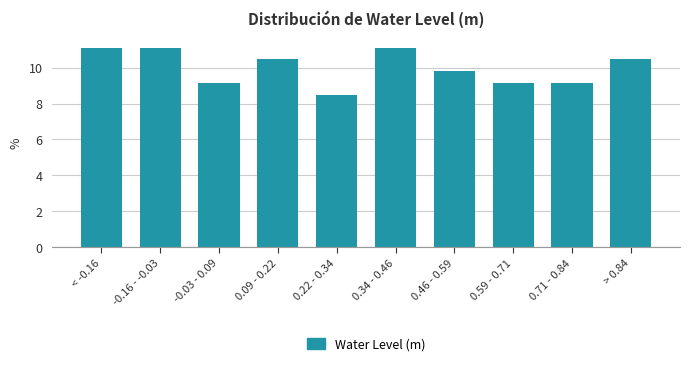

Reading right to left, what are all the values shown in this chart?

> 0.84=10.5	0.71 - 0.84=9.2	0.59 - 0.71=9.2	0.46 - 0.59=9.8	0.34 - 0.46=11.1	0.22 - 0.34=8.5	0.09 - 0.22=10.5	-0.03 - 0.09=9.2	-0.16 - -0.03=11.1	< -0.16=11.1